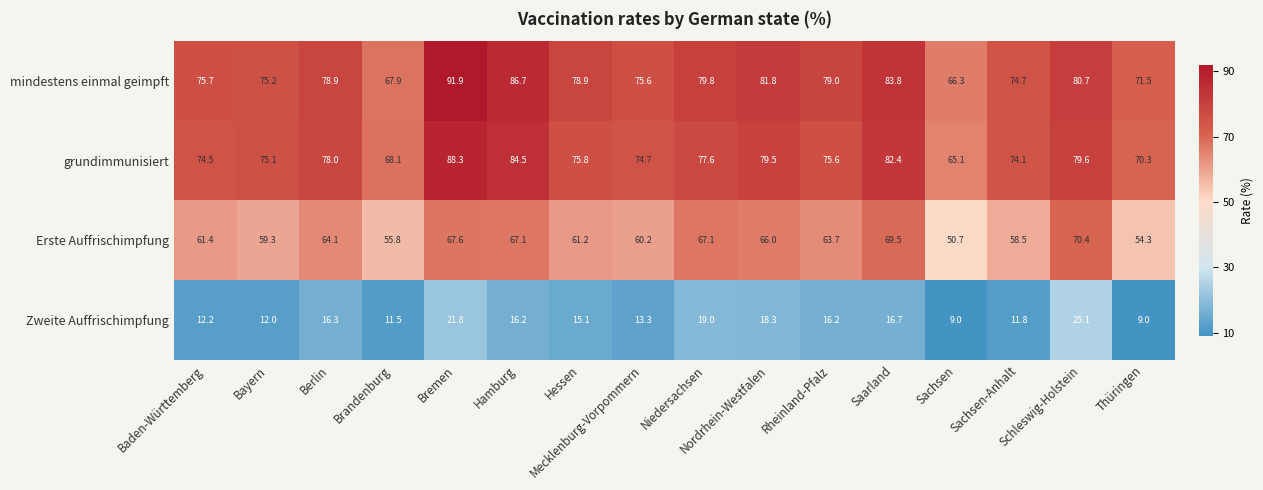

Rank the series by their maximum value, from highest to lowest.

mindestens einmal geimpft, grundimmunisiert, Erste Auffrischimpfung, Zweite Auffrischimpfung